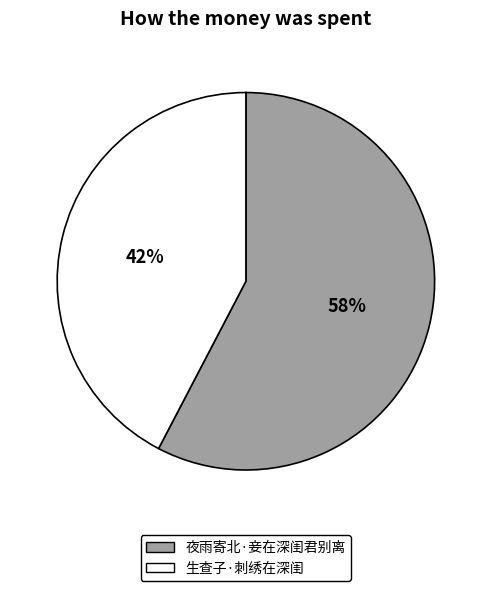

The 生查子·刺绣在深闺 slice represents 42% of the pie. True or false?

True